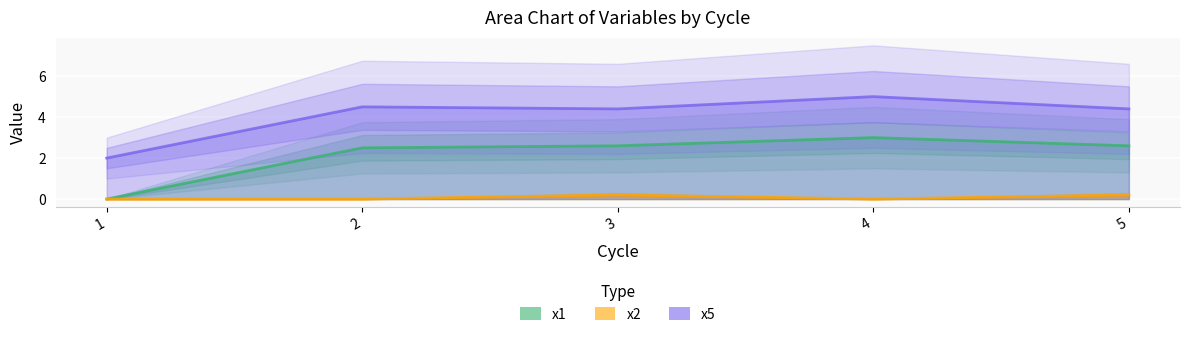

What is the difference between the highest and lowest values at 5?

4.2